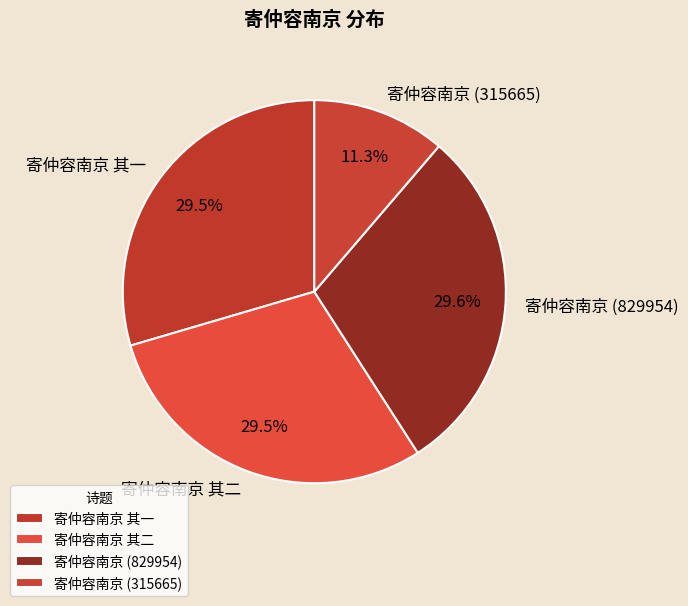

What is the ratio of the value at 寄仲容南京 (315665) to the value at 寄仲容南京 (829954)?

0.4